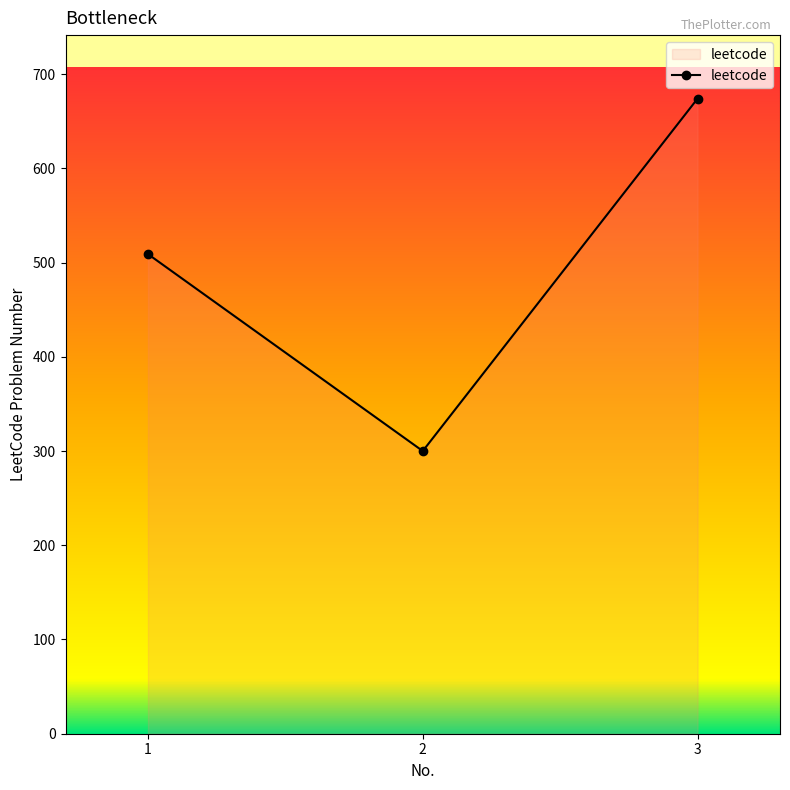

Count the values in the range 300 to 674.

3